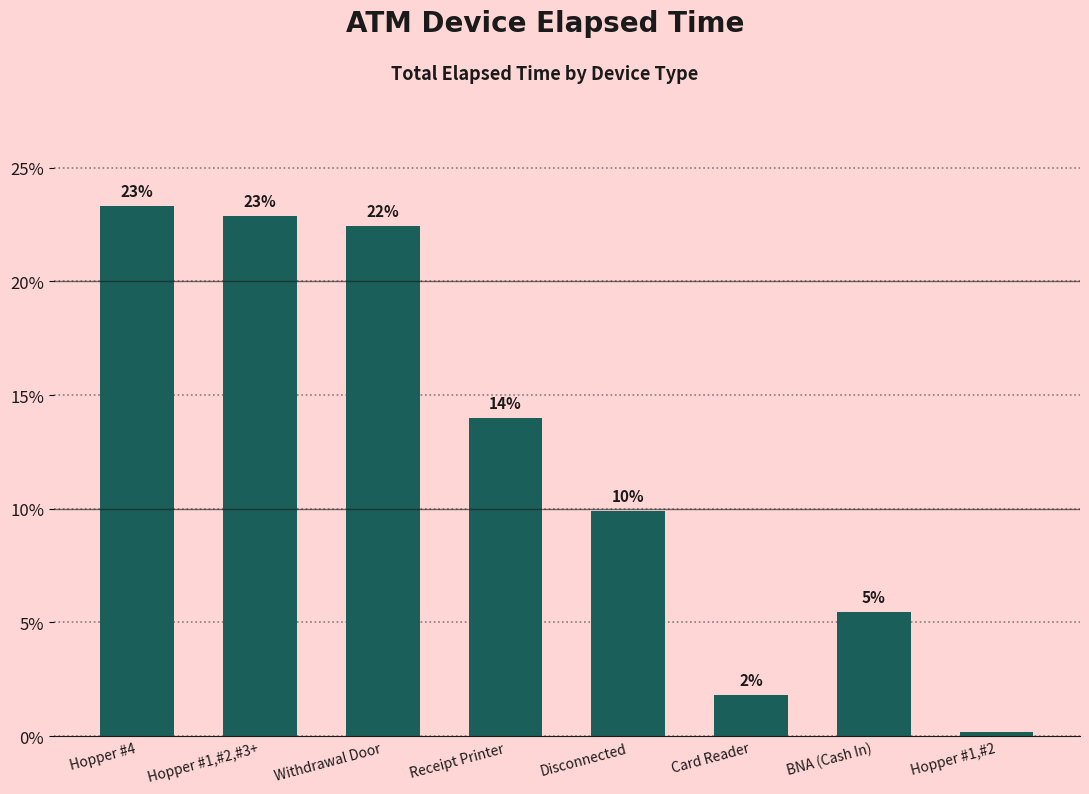

What is the value of the 2nd bar from the left?

22.9